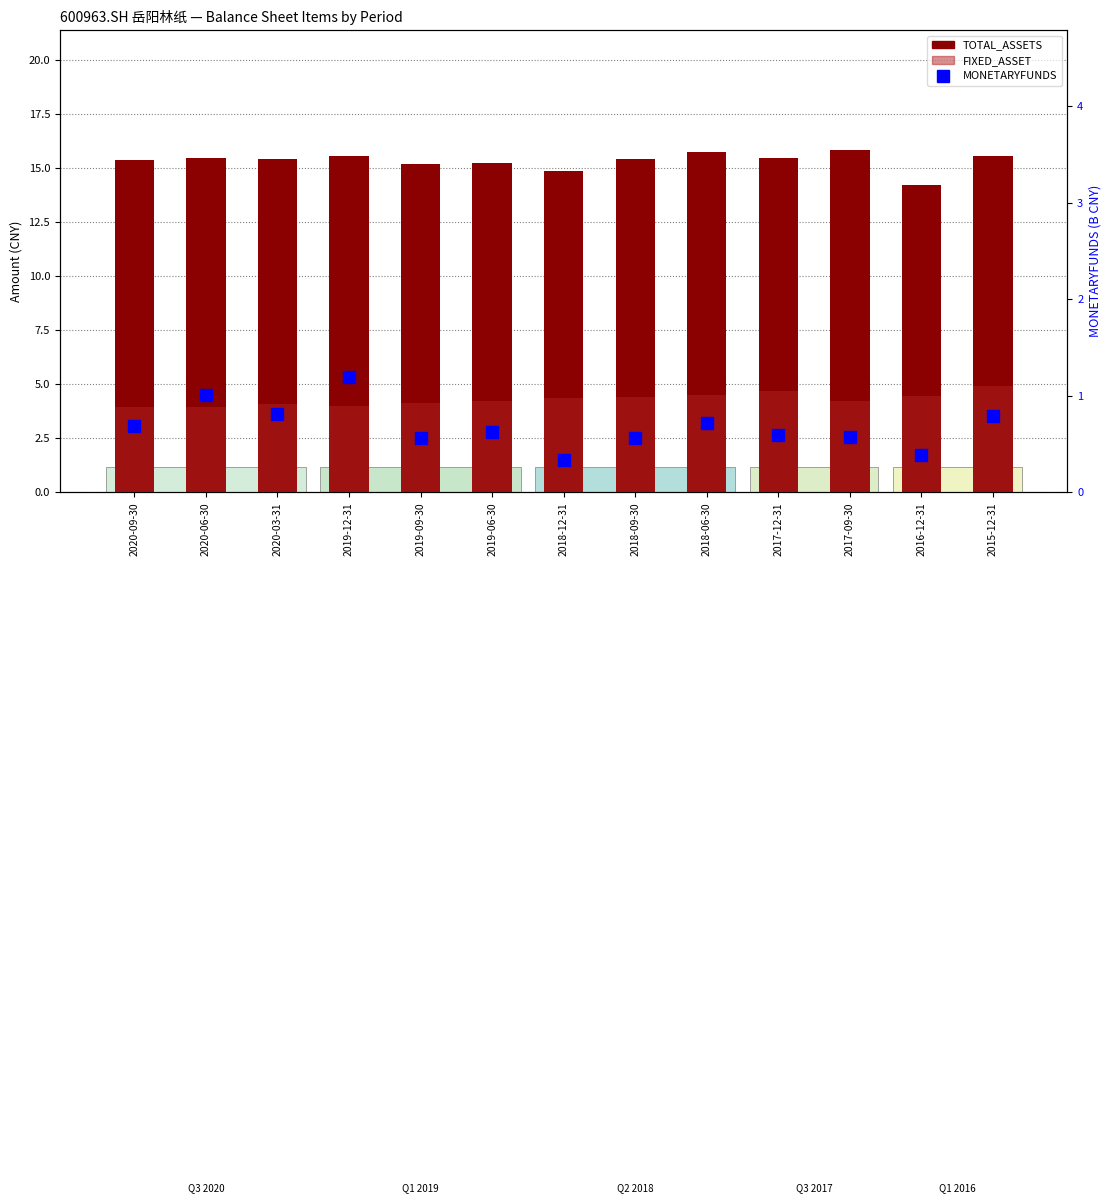

Does the chart contain stacked bars?

No